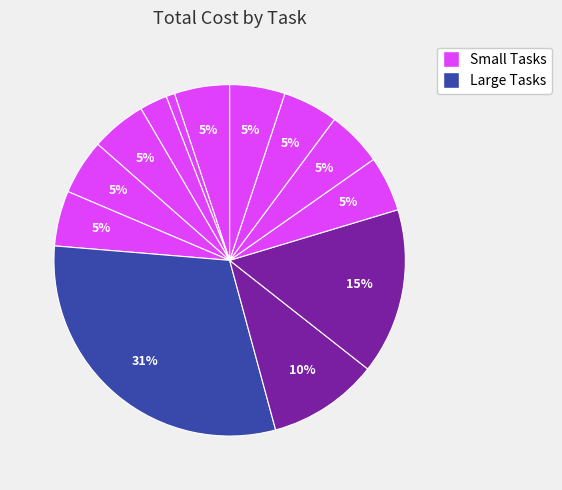

Count the number of slices in the pie.

13